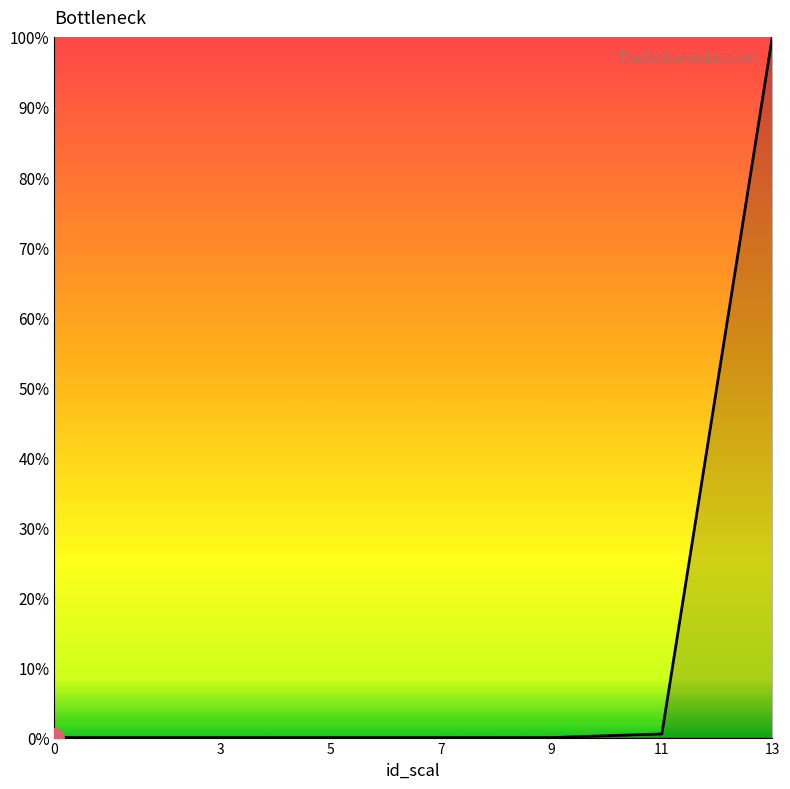

What is the difference between the maximum and minimum values?

100.0